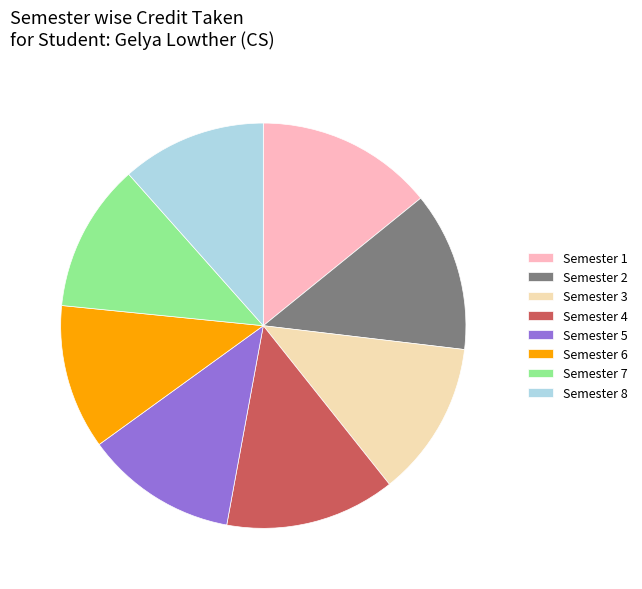

What is the largest slice in the pie chart?

Semester 1